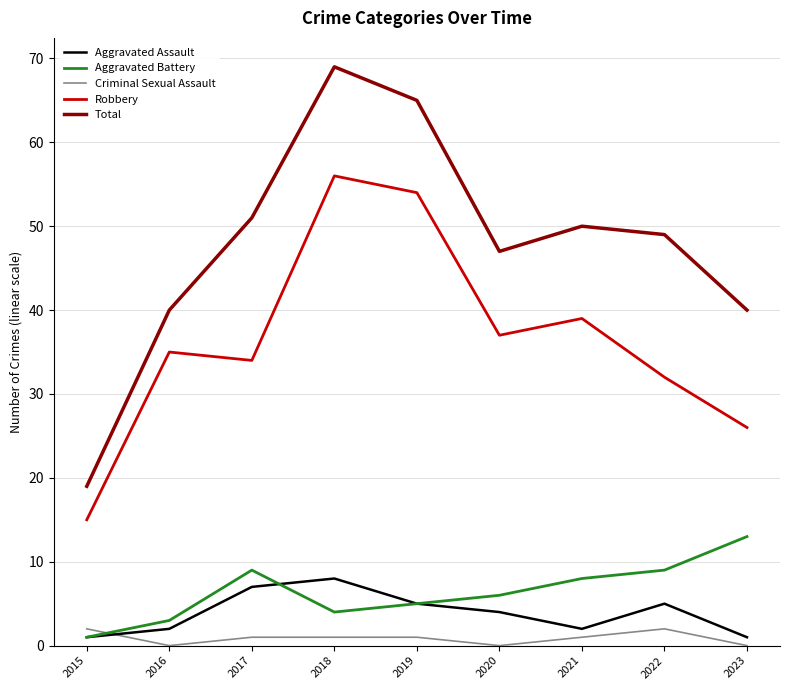

Which series has the largest range (max minus min)?

Total